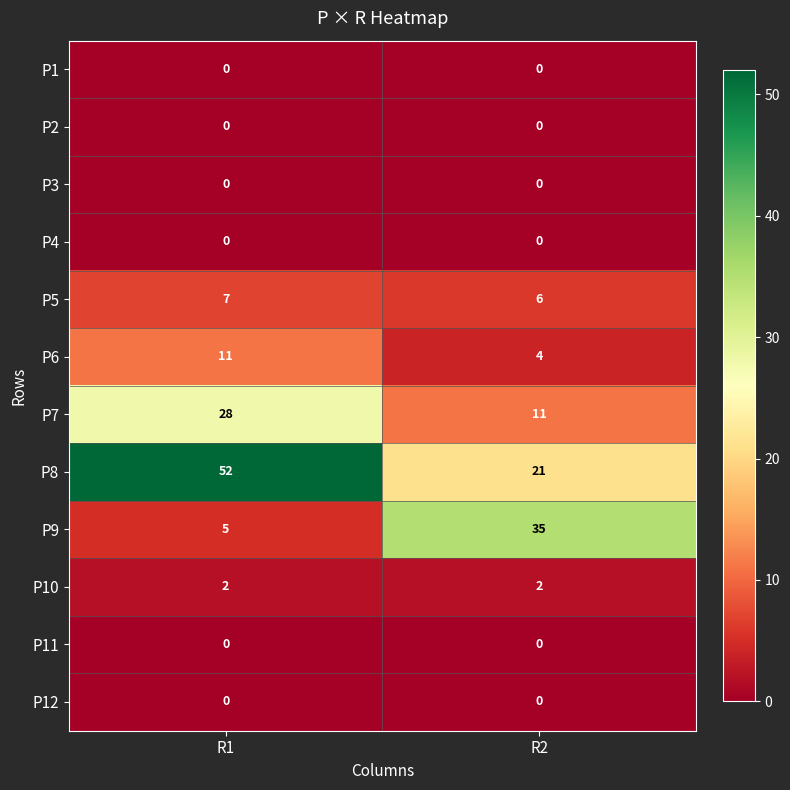

At which category is the sum across all series the highest?

R1